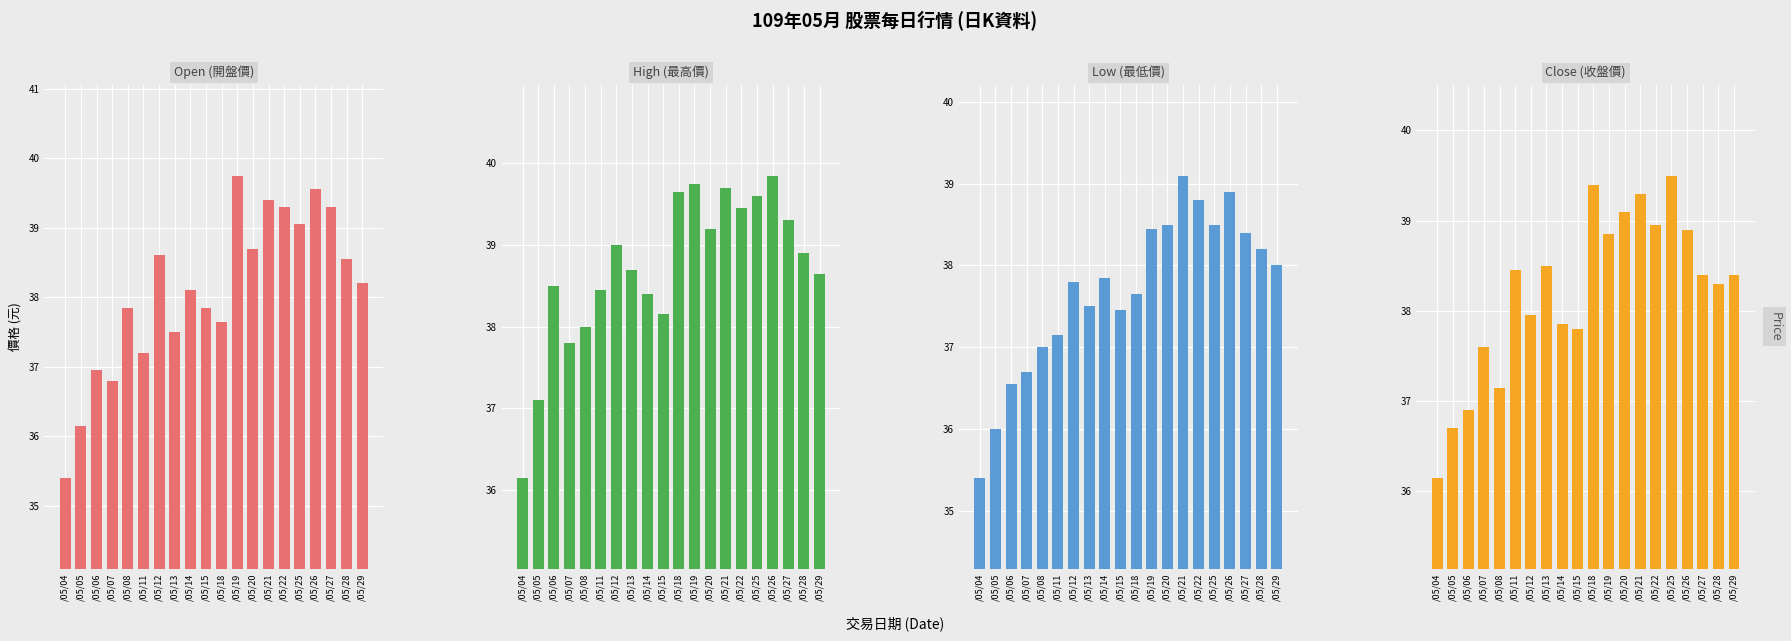

Which series has the largest range (max minus min)?

Open (開盤價)